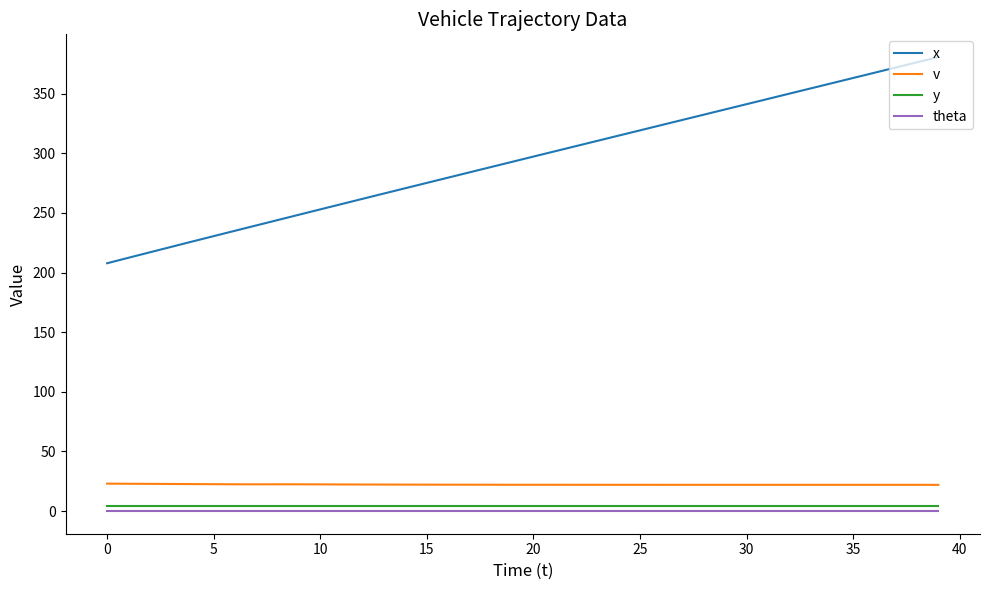

Which series has the largest total across all categories?

x